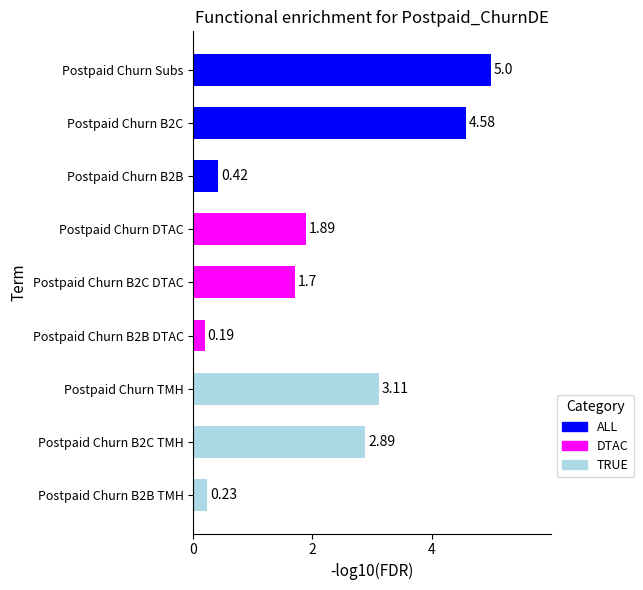

At which label is the value closest to 2?

Postpaid Churn DTAC